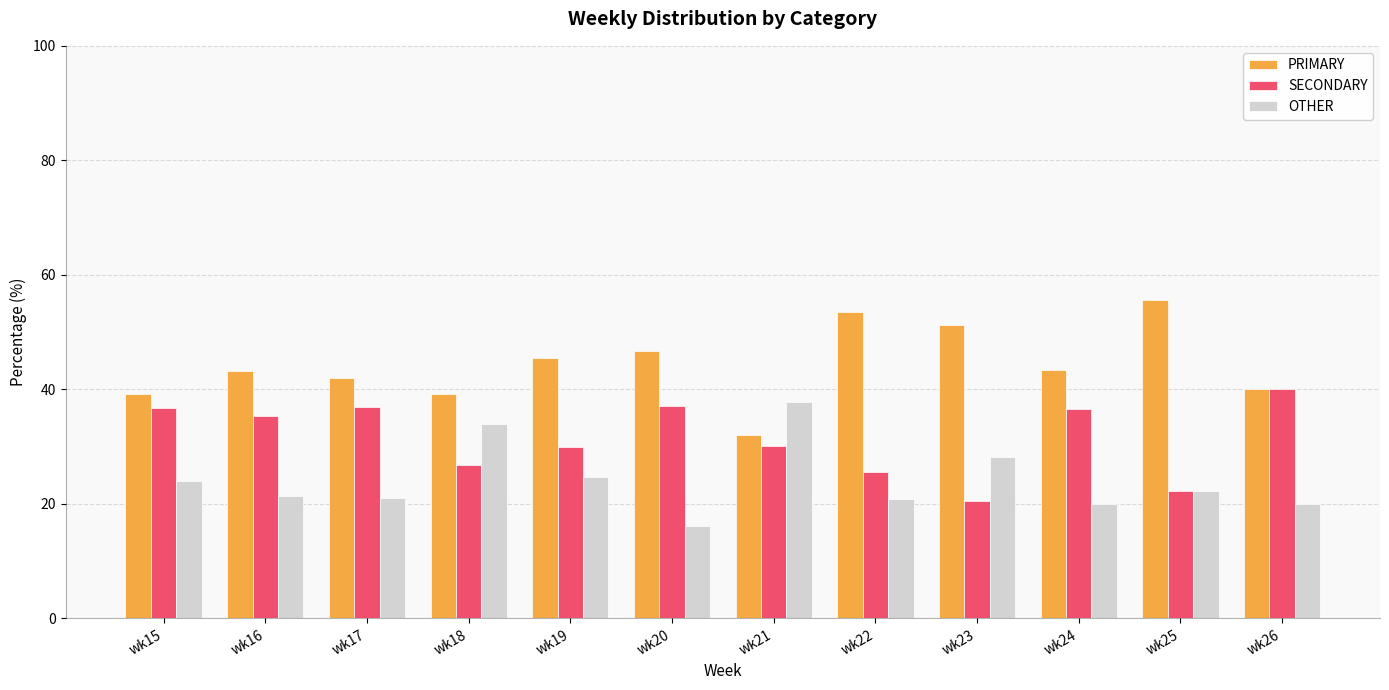

Which series has the largest total across all categories?

PRIMARY